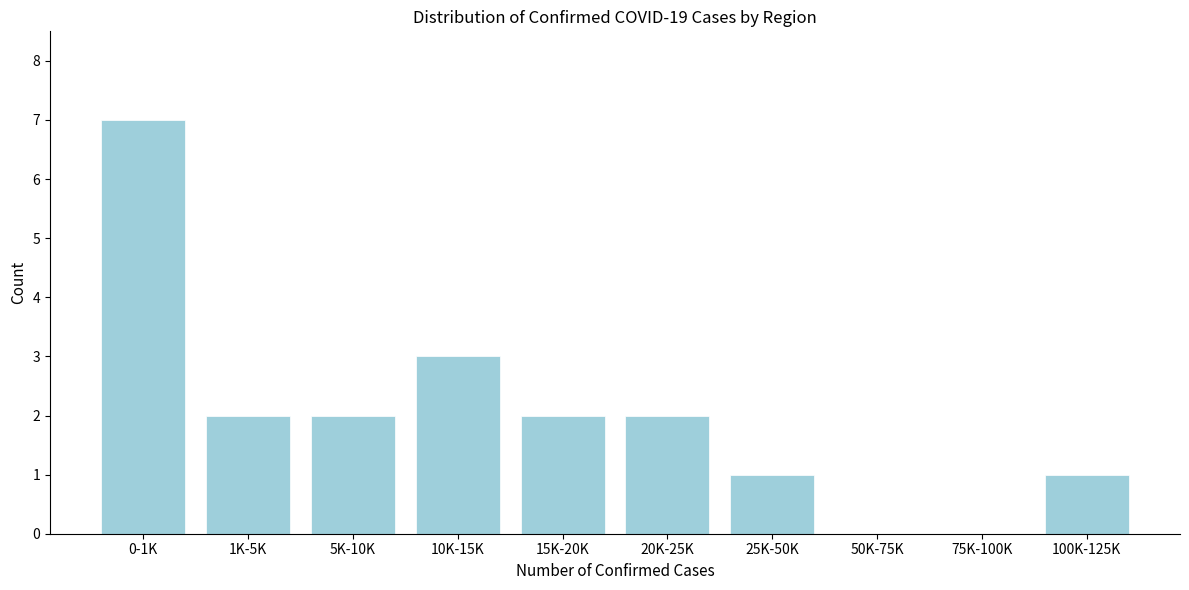

Reading right to left, list all the values displayed in this chart.

100K-125K=1	75K-100K=0	50K-75K=0	25K-50K=1	20K-25K=2	15K-20K=2	10K-15K=3	5K-10K=2	1K-5K=2	0-1K=7